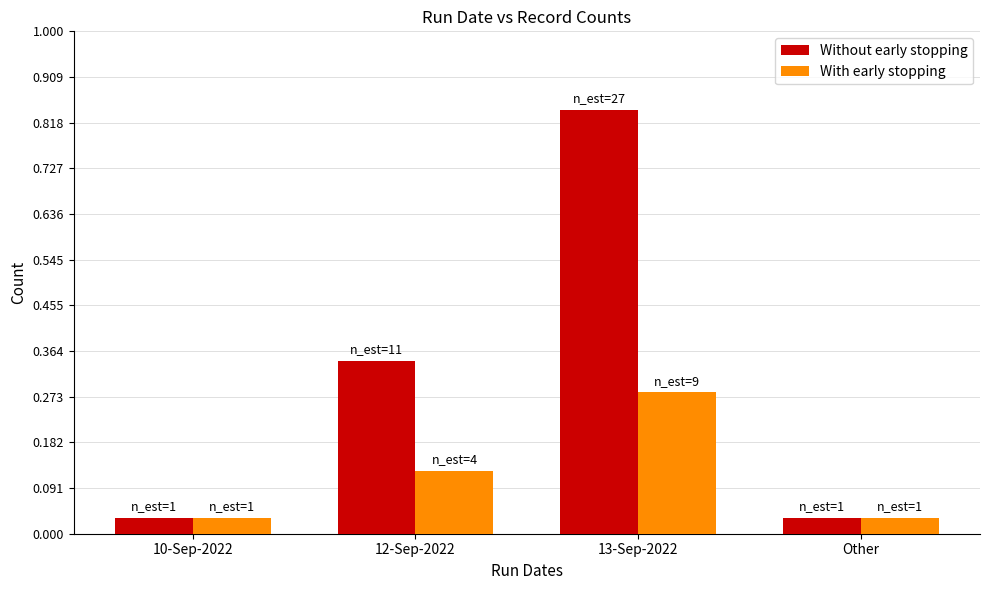

The Without early stopping series shows 1 at Other. True or false?

True